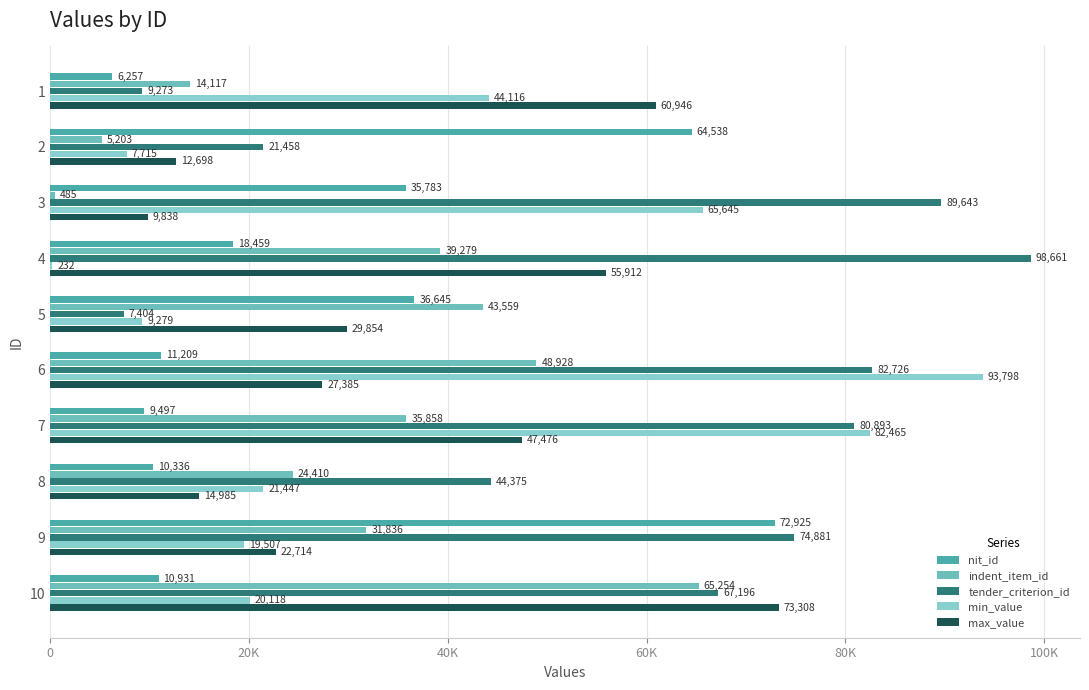

How many values in the indent_item_id series exceed 35858?

4